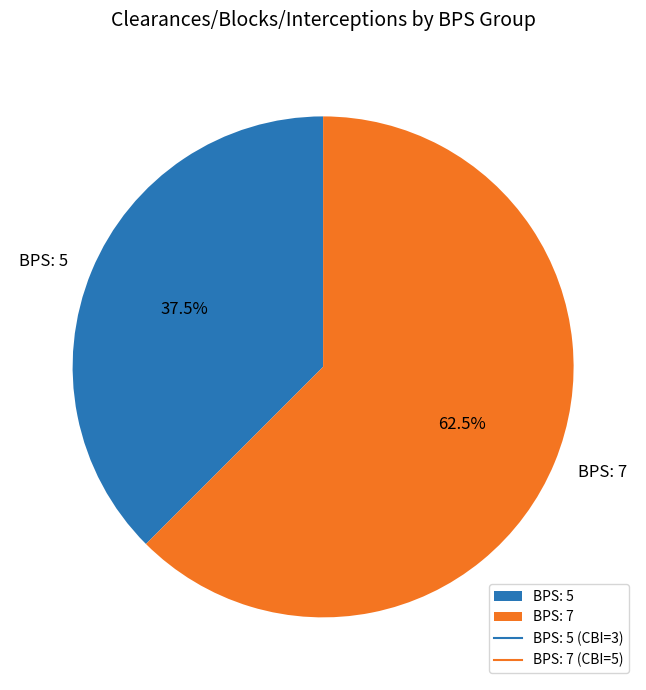

What portion of the pie excludes BPS: 7?

37.5%